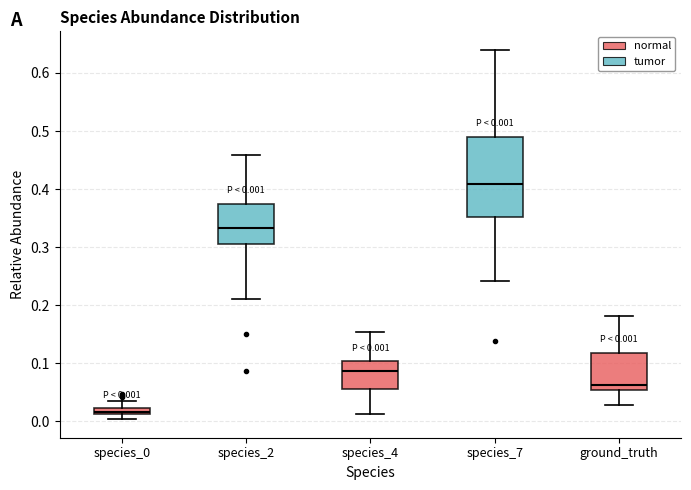

Which box's median line is the lowest?

species_0